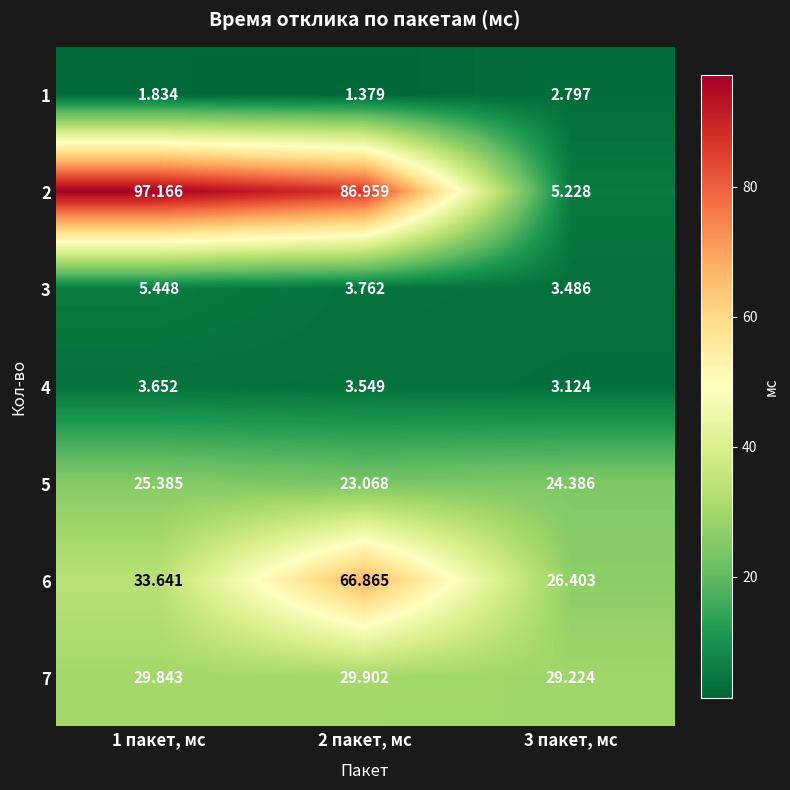

Is the value of 7 at 3 пакет, мс greater than the value of 6 at 3 пакет, мс?

Yes